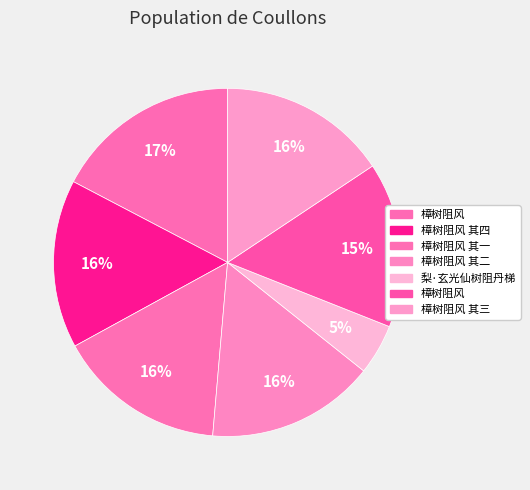

How many segments does this pie chart have?

7